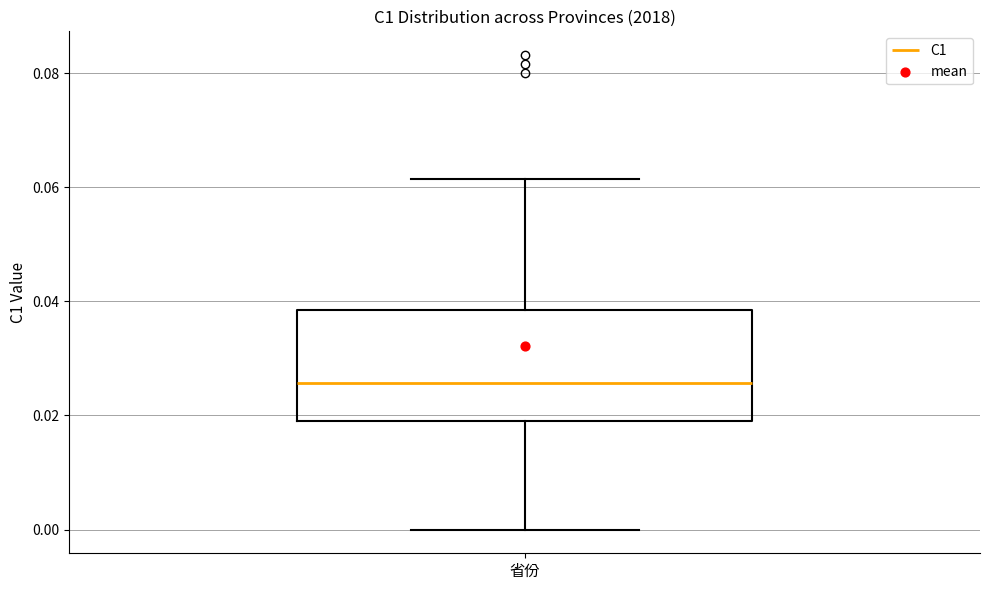

Read this box plot against the y-axis: the position of the median line, the range covered by the box, and the ends of both whiskers. The values are not printed on the chart, so give them approximately, as read against the axis.

median 0.026, box 0.020 to 0.038, whiskers 0.000 to 0.062